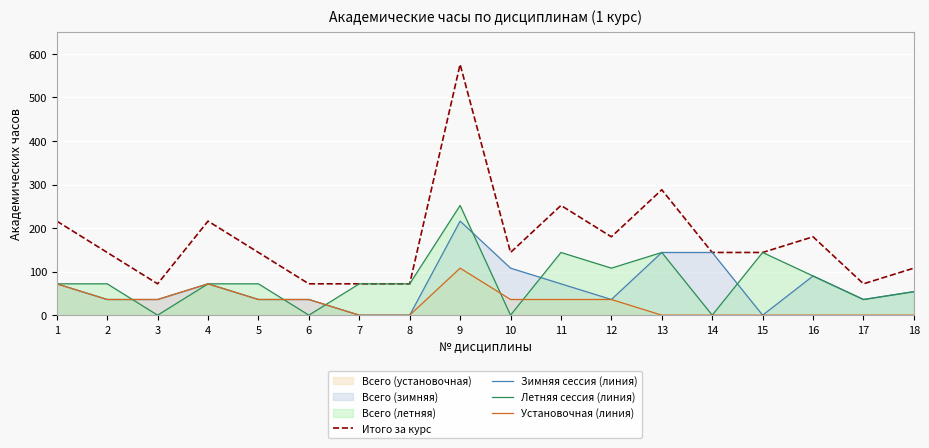

How many interior local valleys does the Итого за курс series have?

4